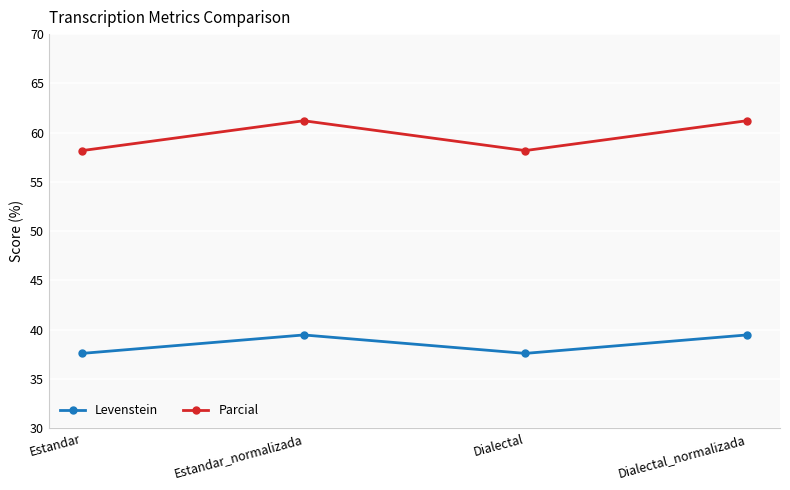

Is it true that Levenstein equals 58.2 at Dialectal?

False